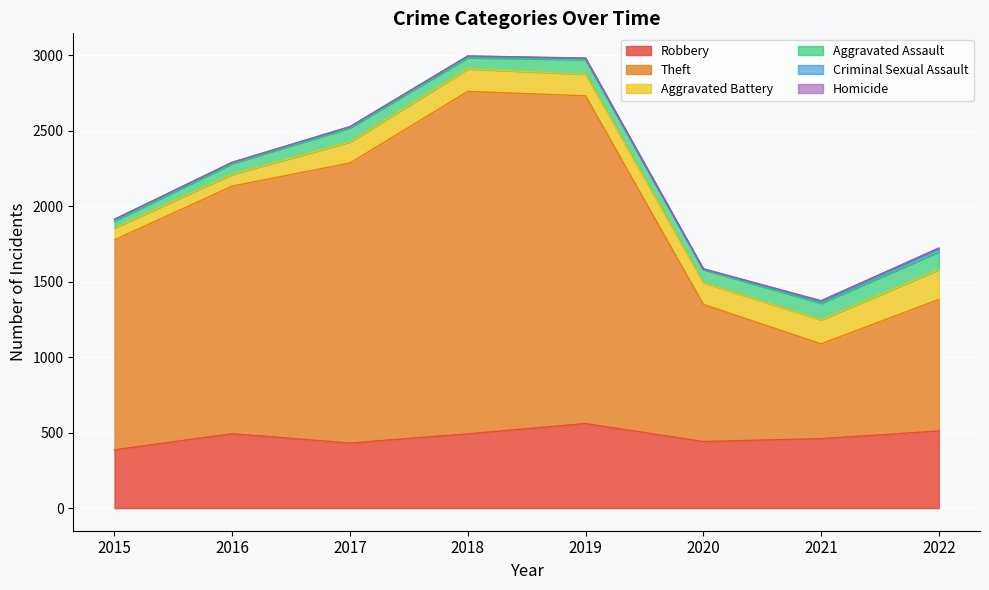

How many data points does each series have?

8